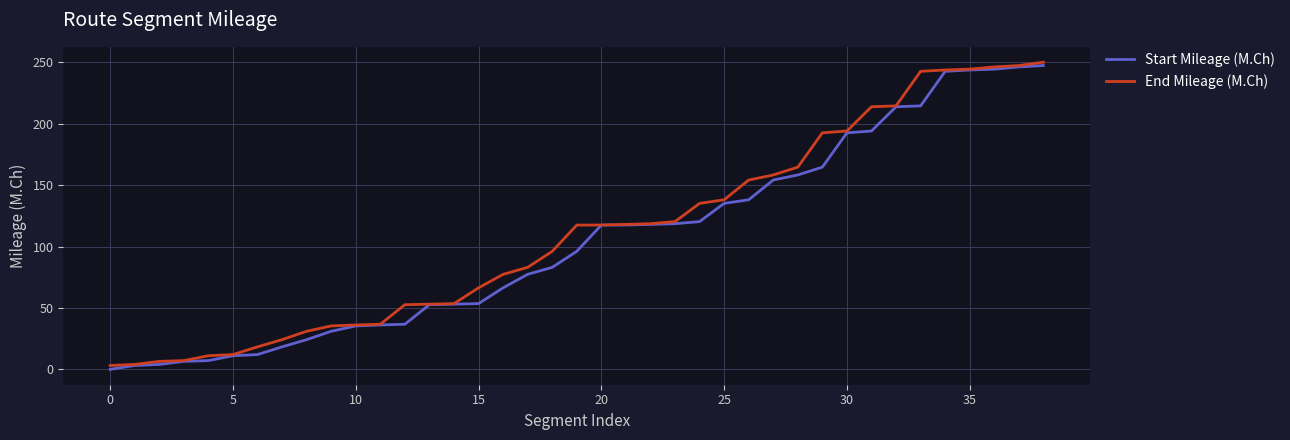

What is the maximum value for Start Mileage (M.Ch)?

247.3